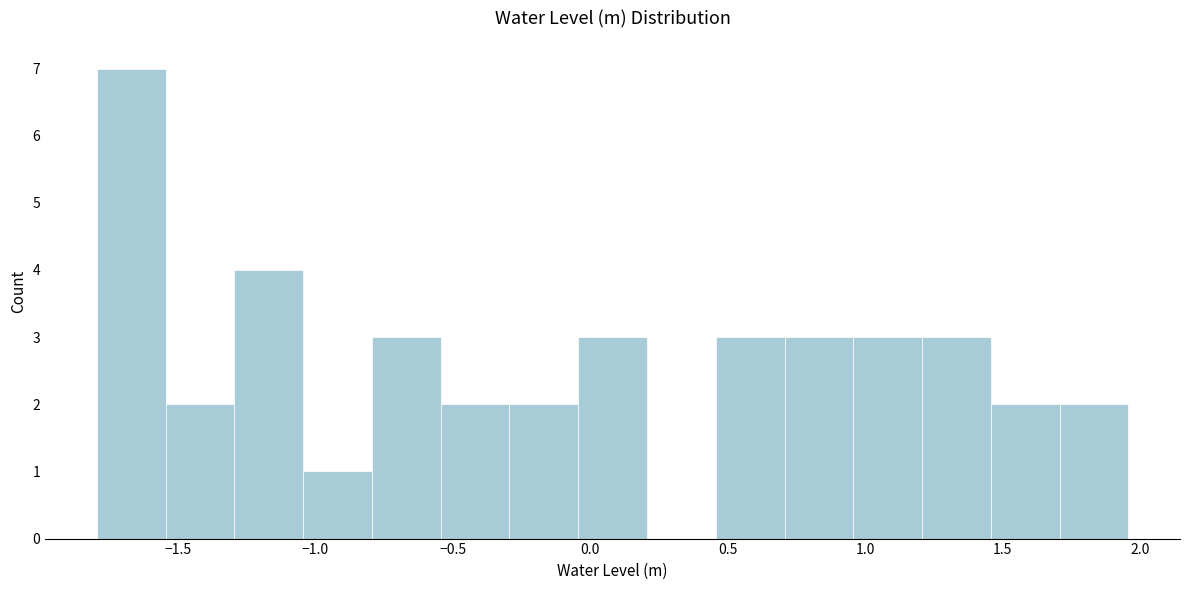

Which range on the x-axis has the tallest bar?

-1.80 to -1.55